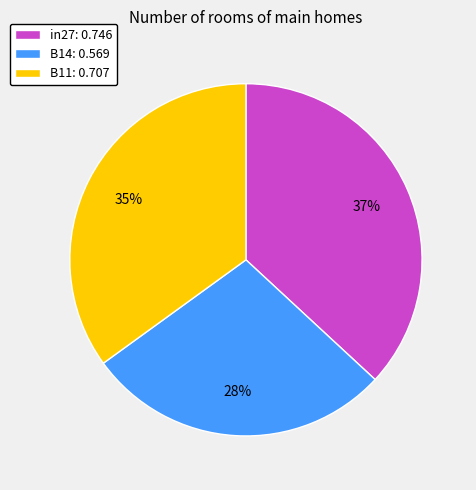

Combined, do B11: 0.707 and B14: 0.569 account for over 50%?

Yes